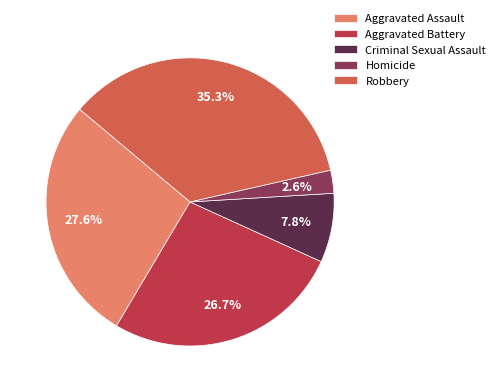

Between Criminal Sexual Assault and Robbery, which is larger?

Robbery